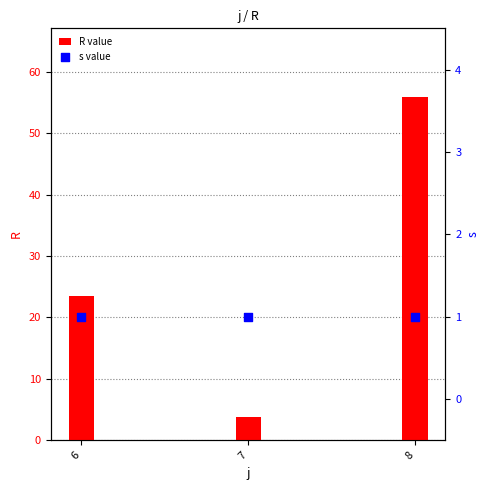

What are all the series names shown in the legend?

R value, s value